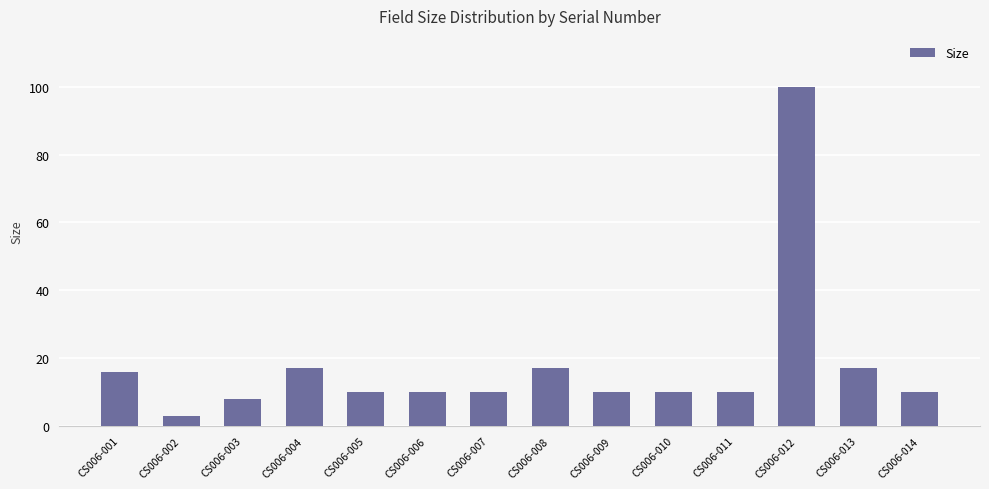

What is the average value?

18